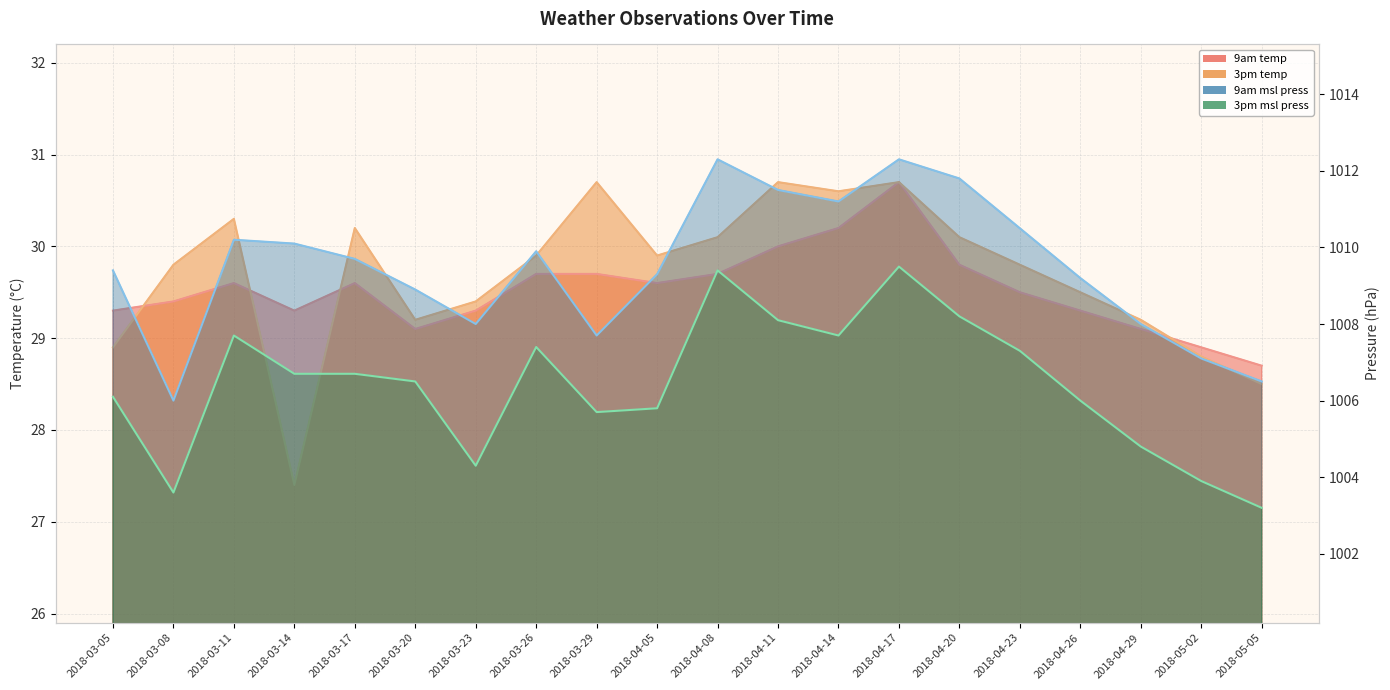

Which category has the highest value across all series?

2018-04-08